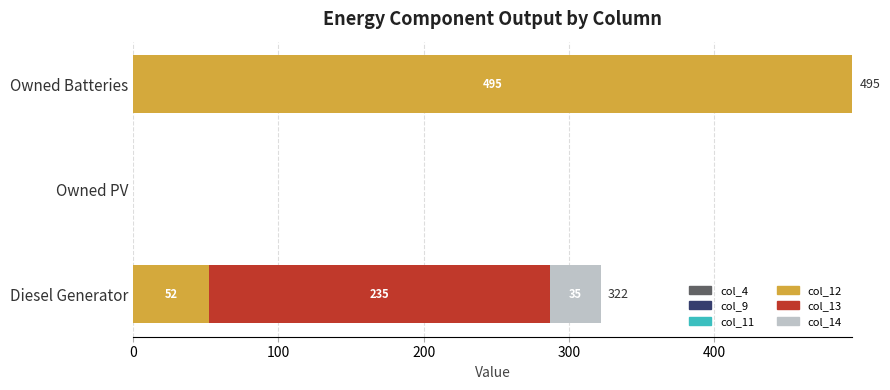

What is the total value across all series at Owned Batteries?

495.0